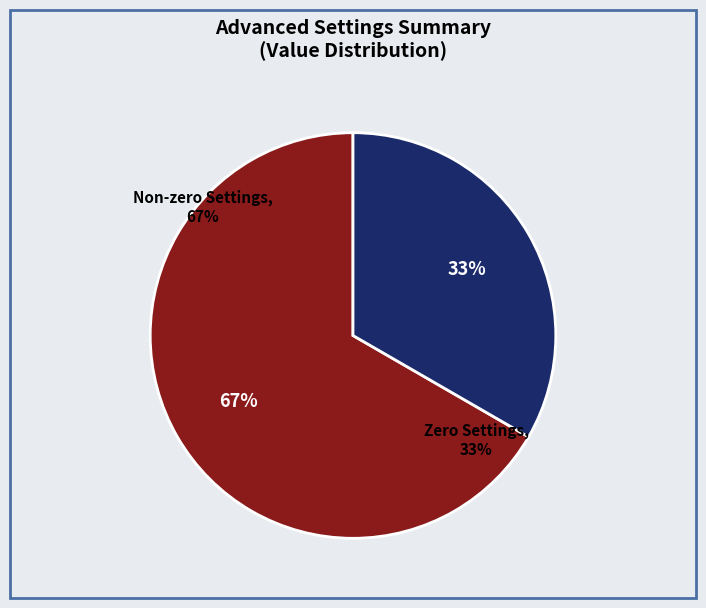

Is there a majority slice in this chart?

No